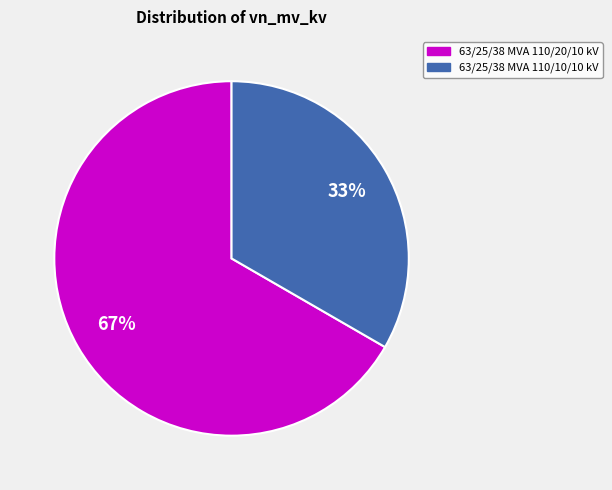

What percentage is the 63/25/38 MVA 110/10/10 kV slice, to the nearest percent?

33%